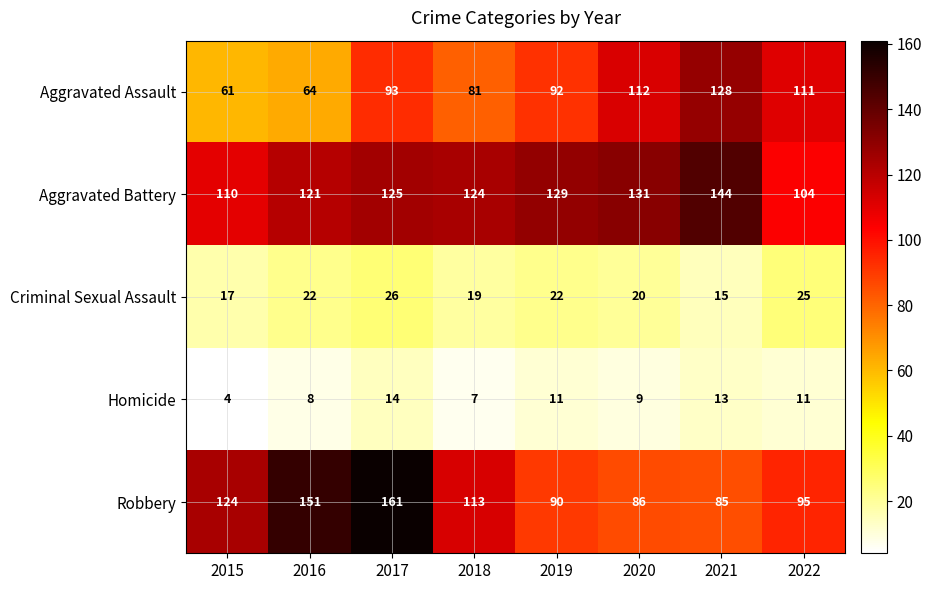

Is it true that Criminal Sexual Assault equals 22 at 2019?

True